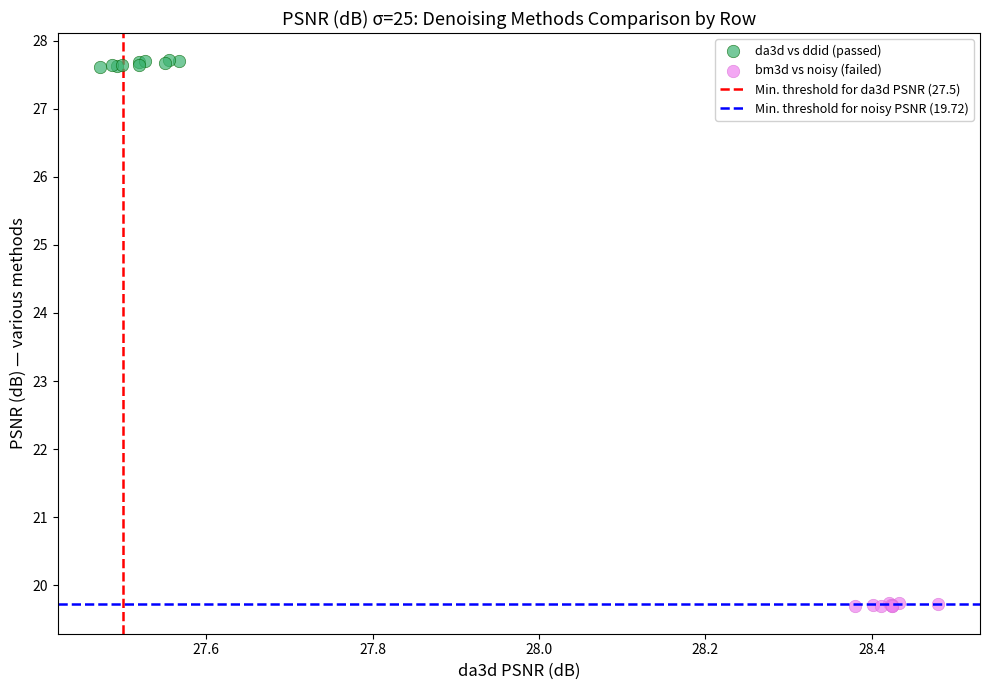

Which series contains the lowest Y value?

bm3d vs noisy (failed)